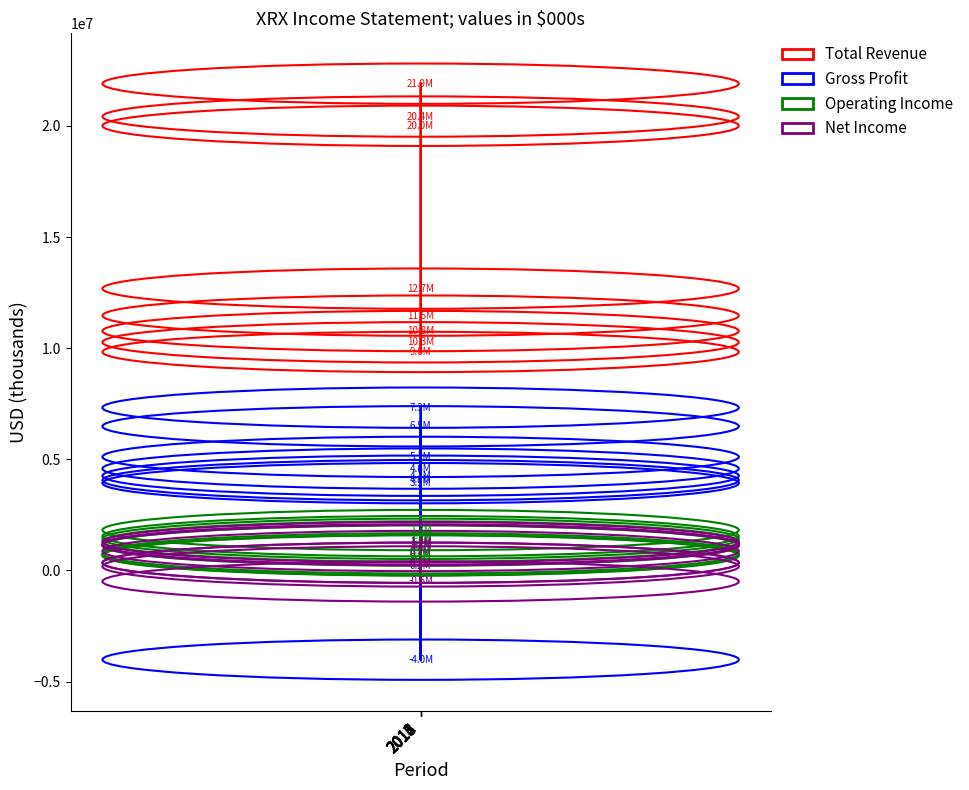

What is the smallest value displayed?

-4015000